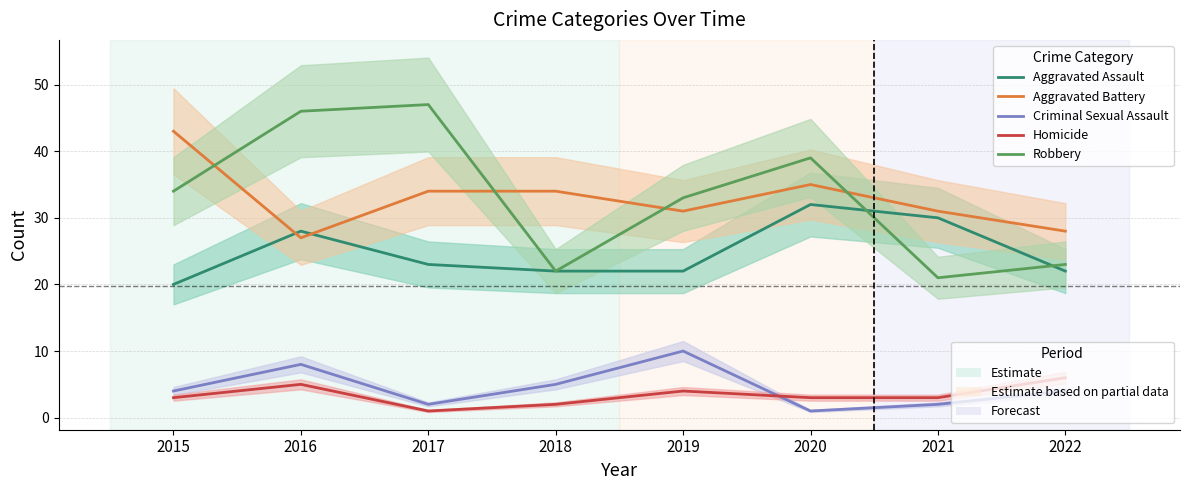

True or false: Homicide has more than 0 interior local peaks.

True